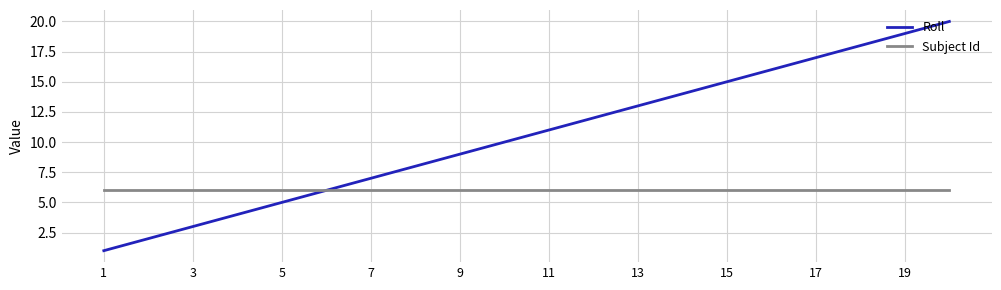

Which series has the largest total across all categories?

Roll